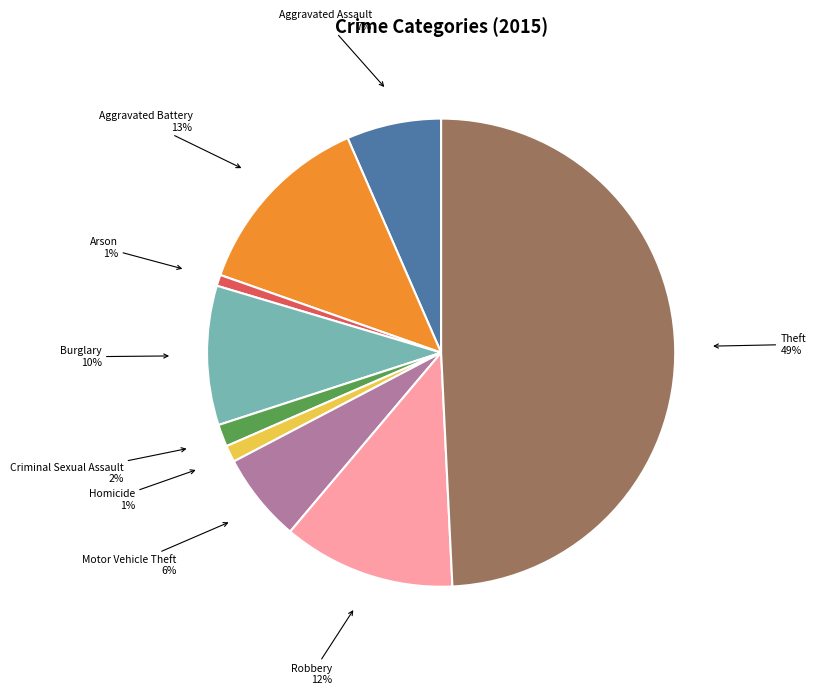

To the nearest percent, what is the difference between the largest and smallest slice percentages?

48%